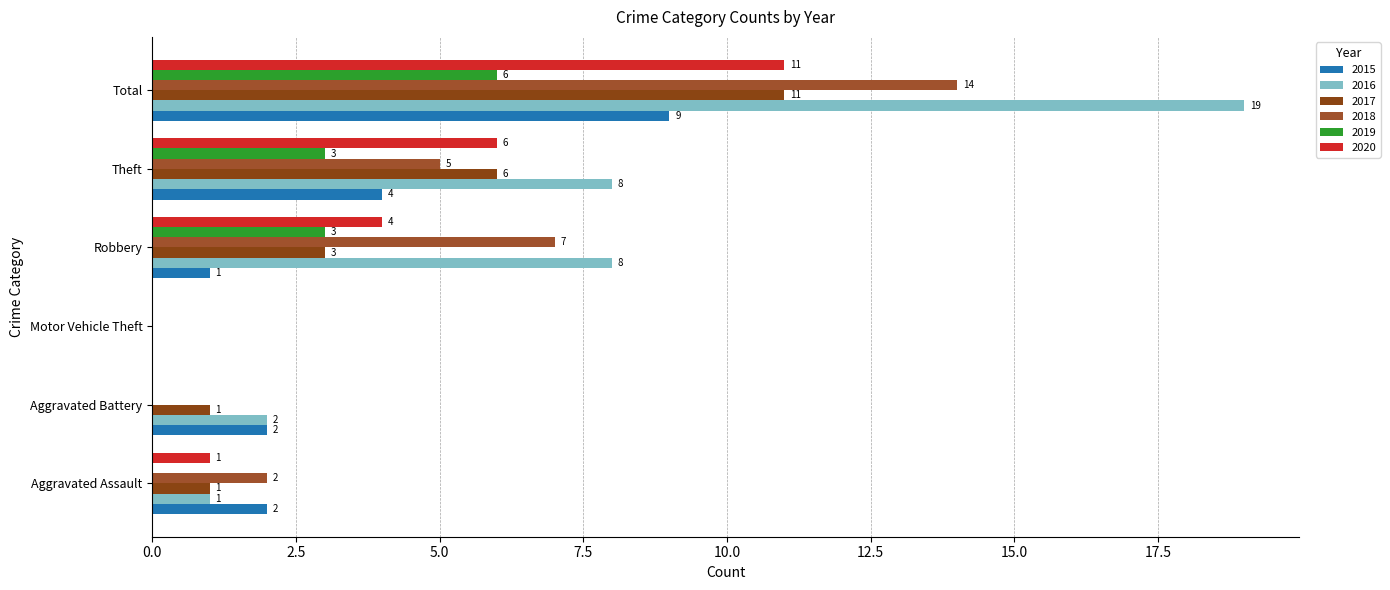

What is the total value across all series at Total?

70